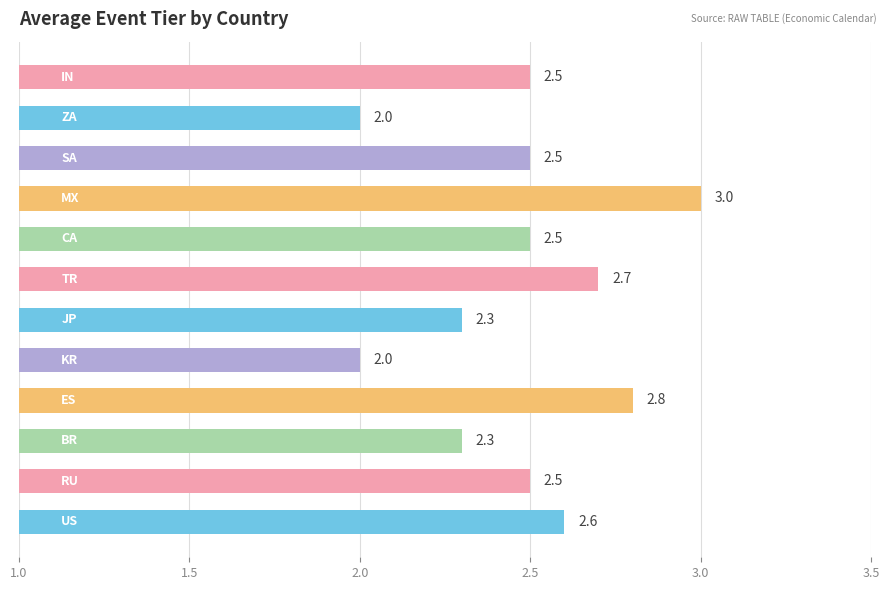

What is the difference between the maximum and minimum values?

1.0